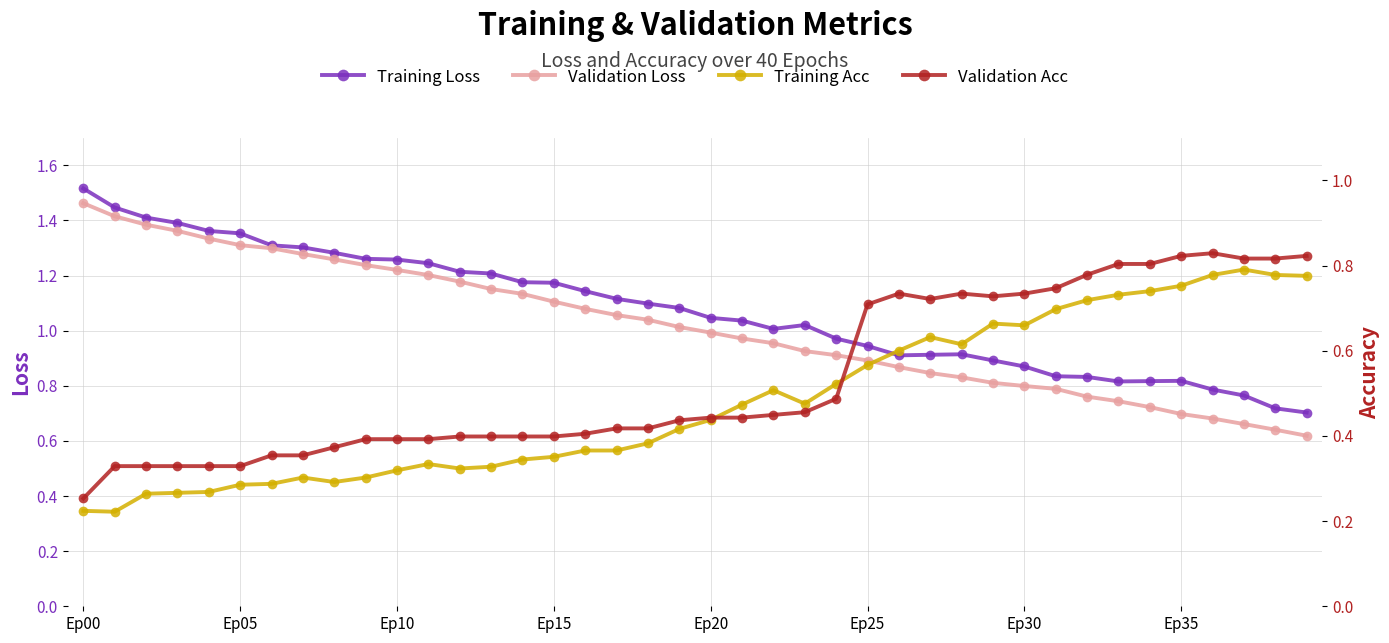

Does the chart display data point markers on the line(s)?

Yes